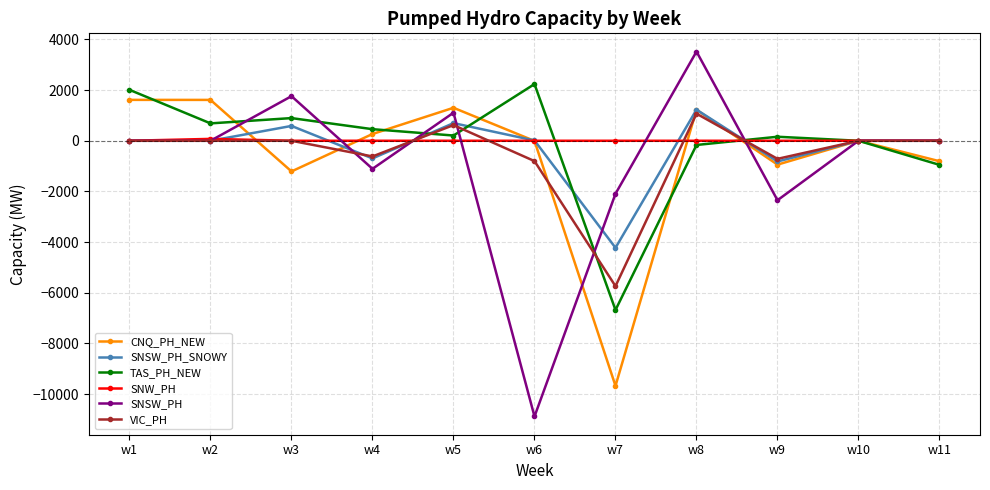

What is the difference between the second highest and second lowest values in the TAS_PH_NEW series?

2961.2